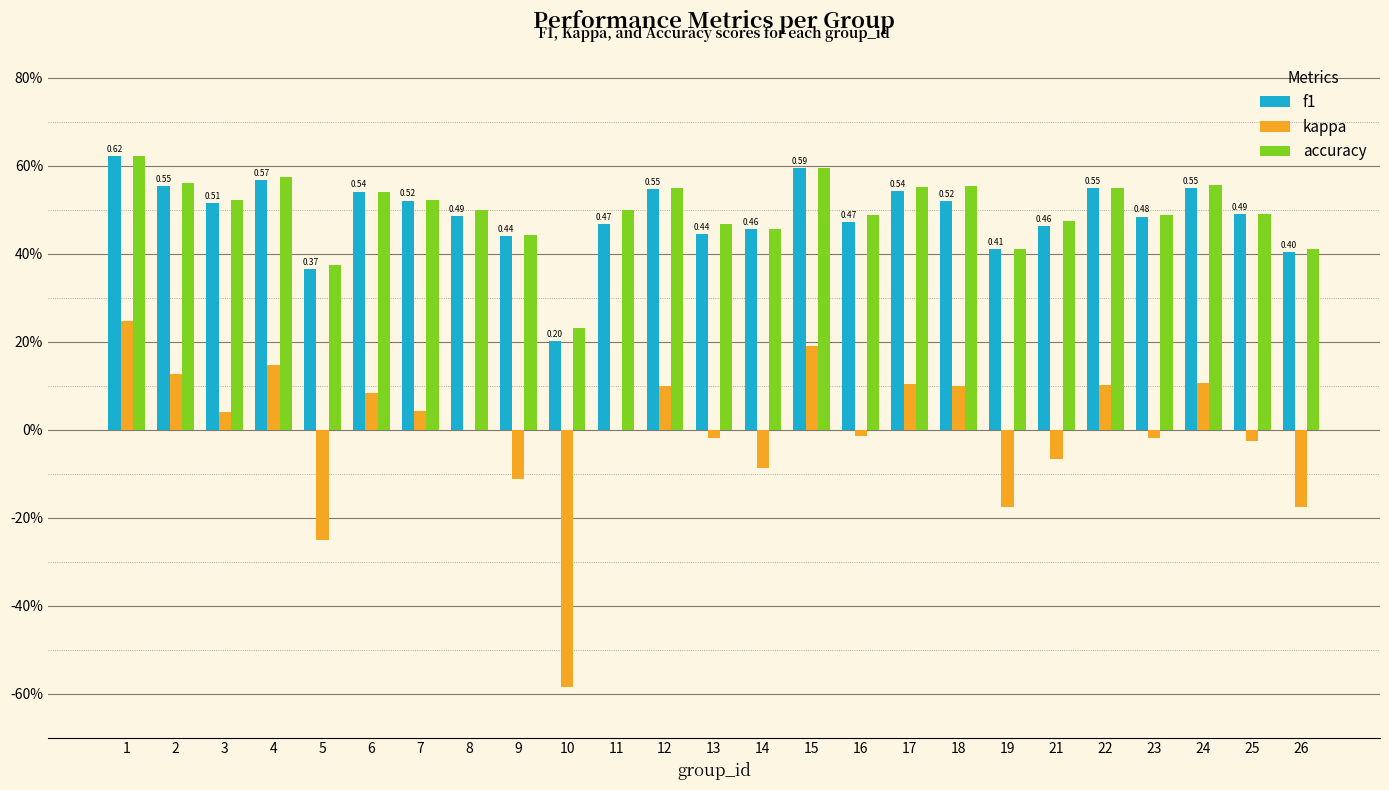

The value of accuracy at 21 is 0.5. True or false?

True